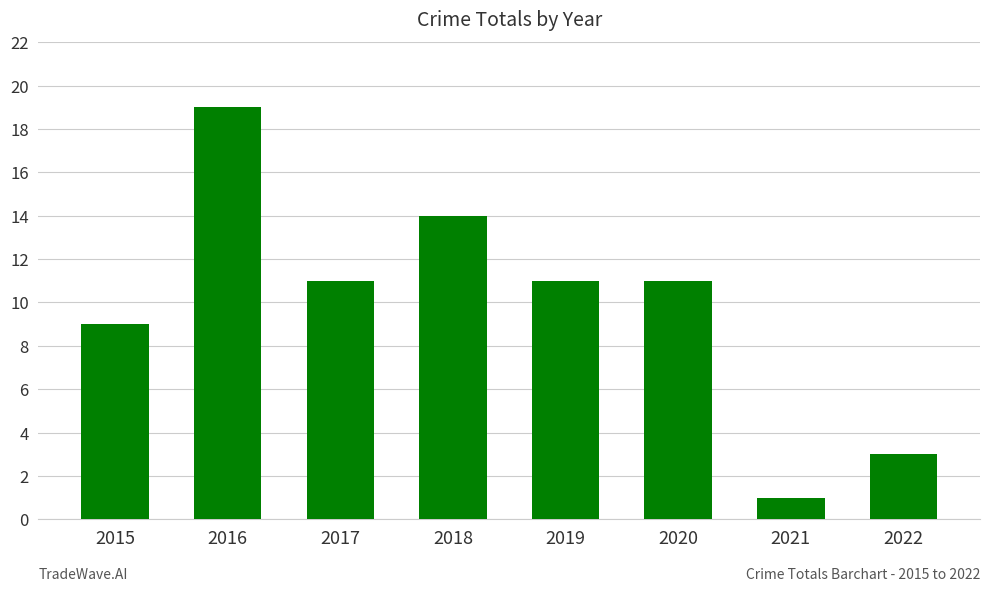

Read the value at 2016, to the nearest 5.

20